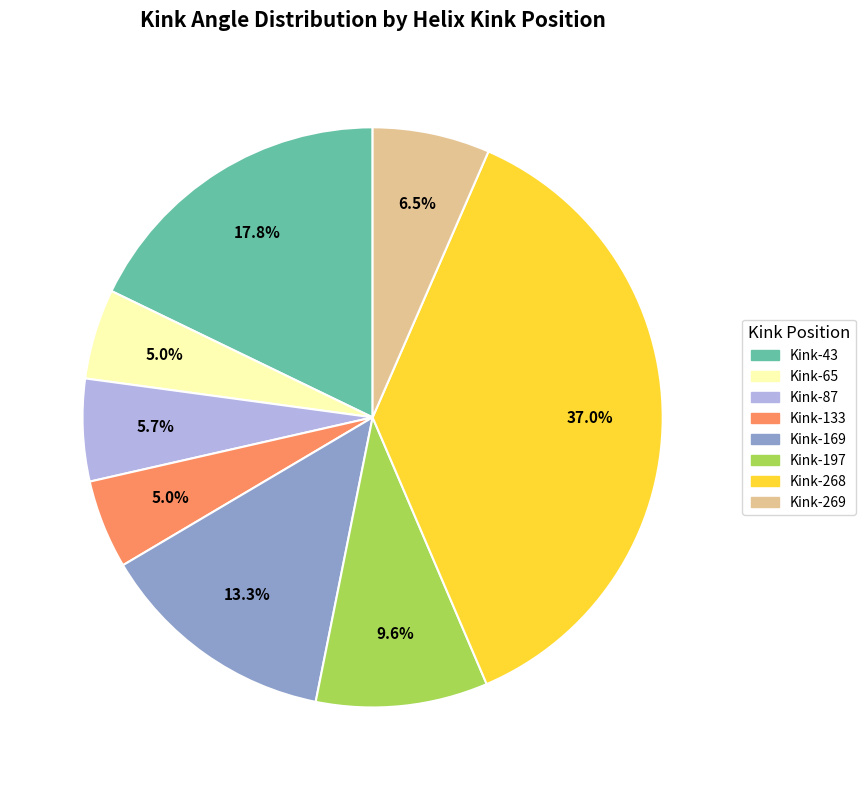

Which has a higher value, Kink-197 or Kink-133?

Kink-197